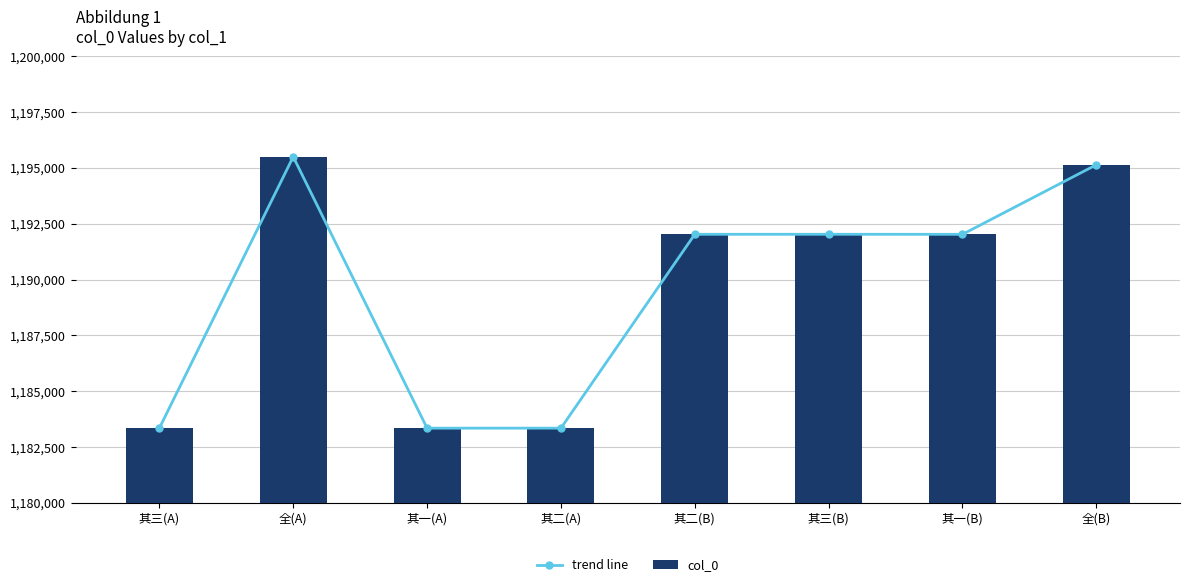

What is the value of the trend line bar at the 7th from the left?

1192026